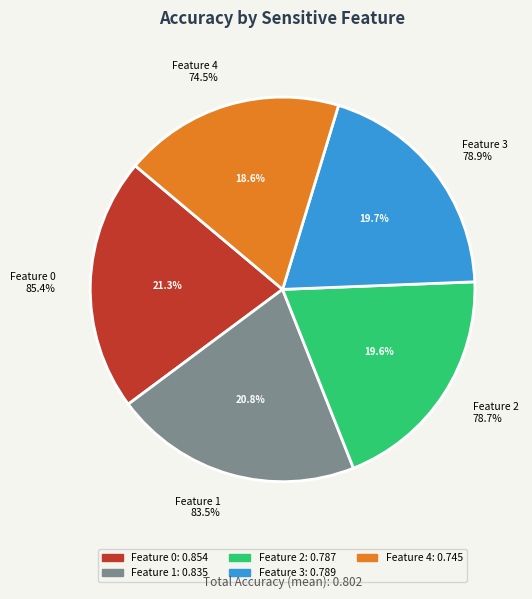

To the nearest percent, what portion does 3 represent?

20%